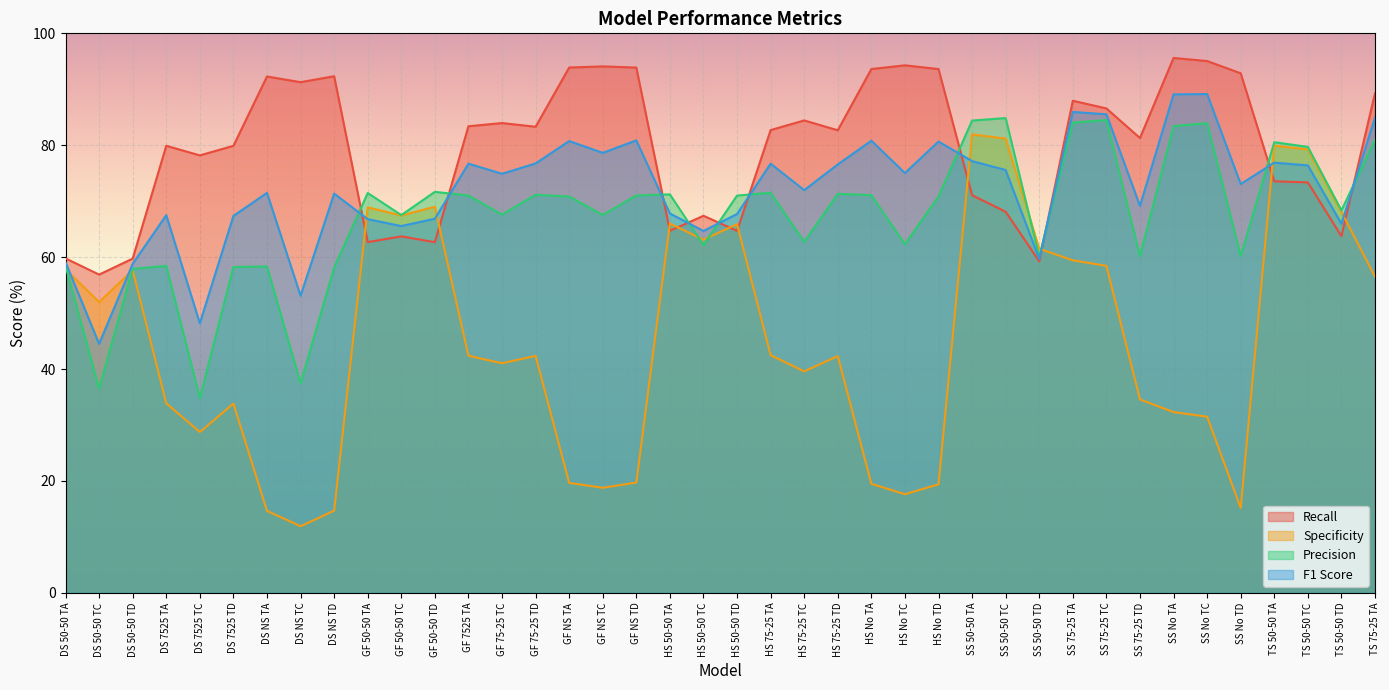

How many series are shown in this chart?

4